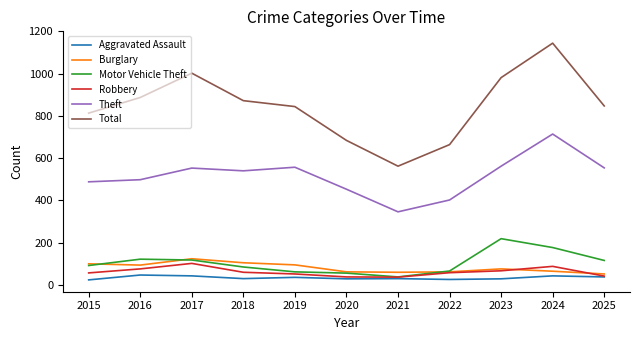

The Burglary series shows 26 at 2016. True or false?

False